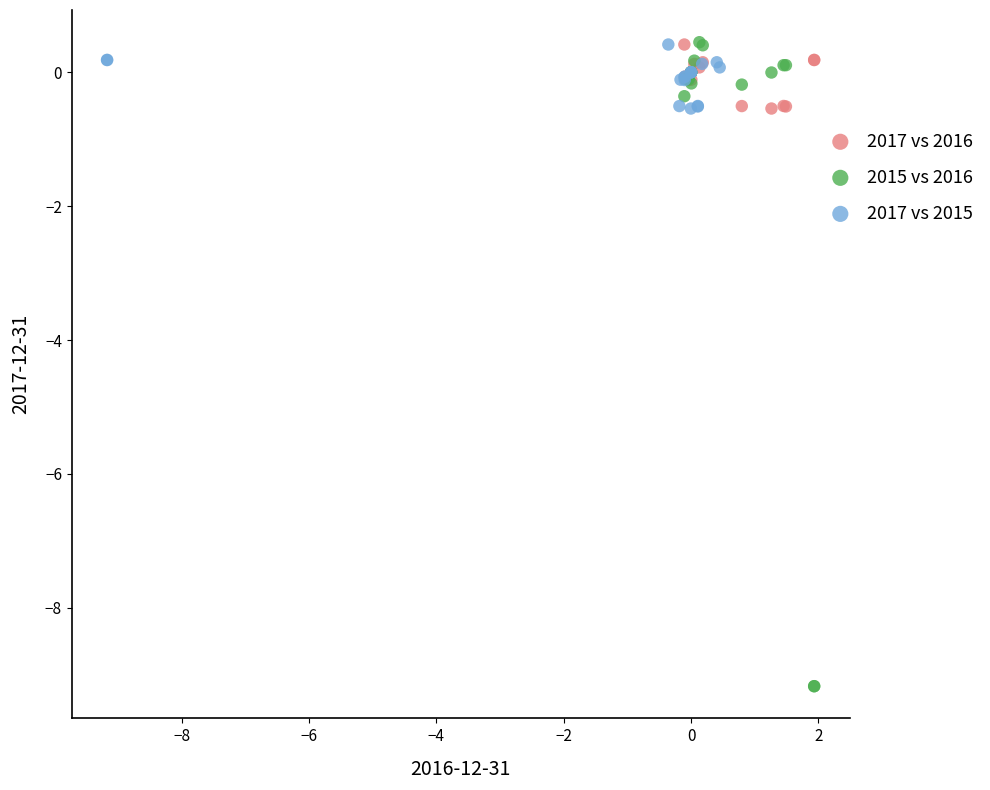

Which series has the widest spread of Y values?

2015 vs 2016